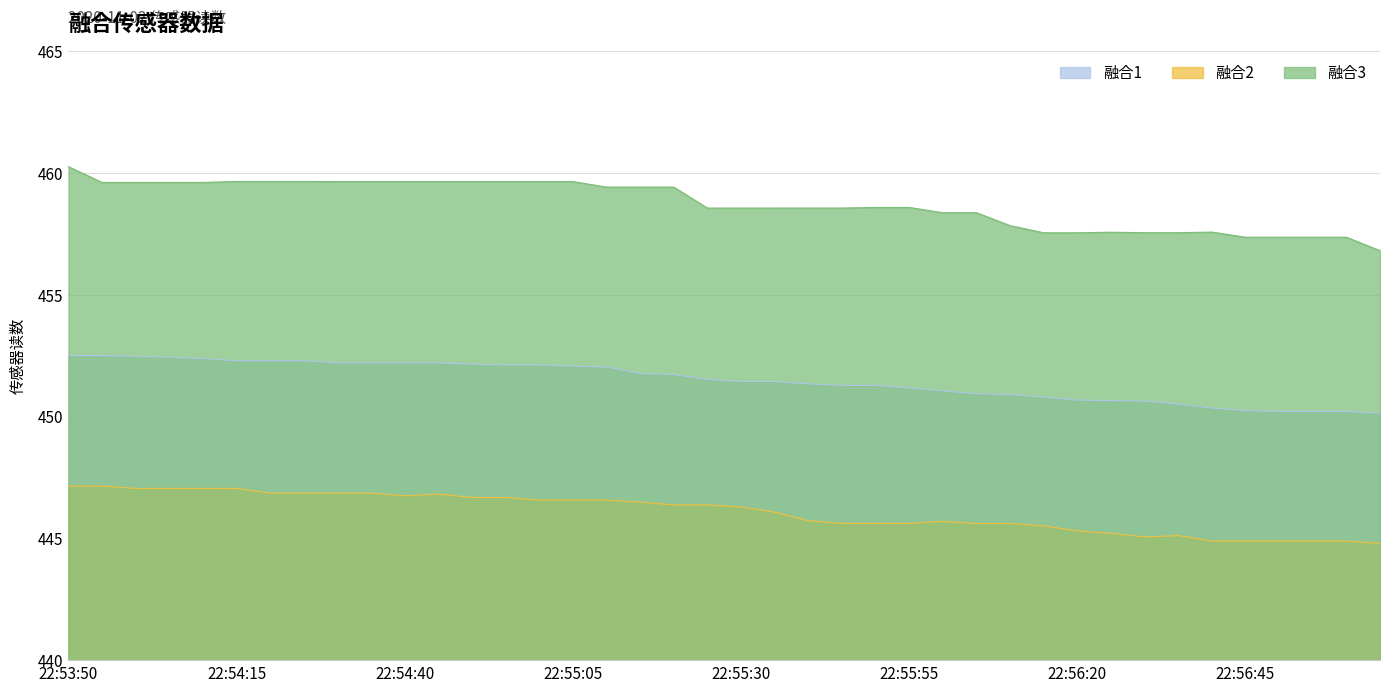

At which category does 融合2 reach its first local peak?

22:54:45